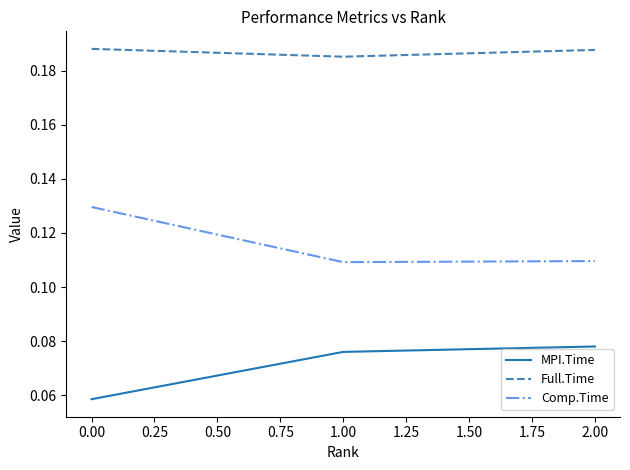

At how many categories does at least one series exceed 0?

3